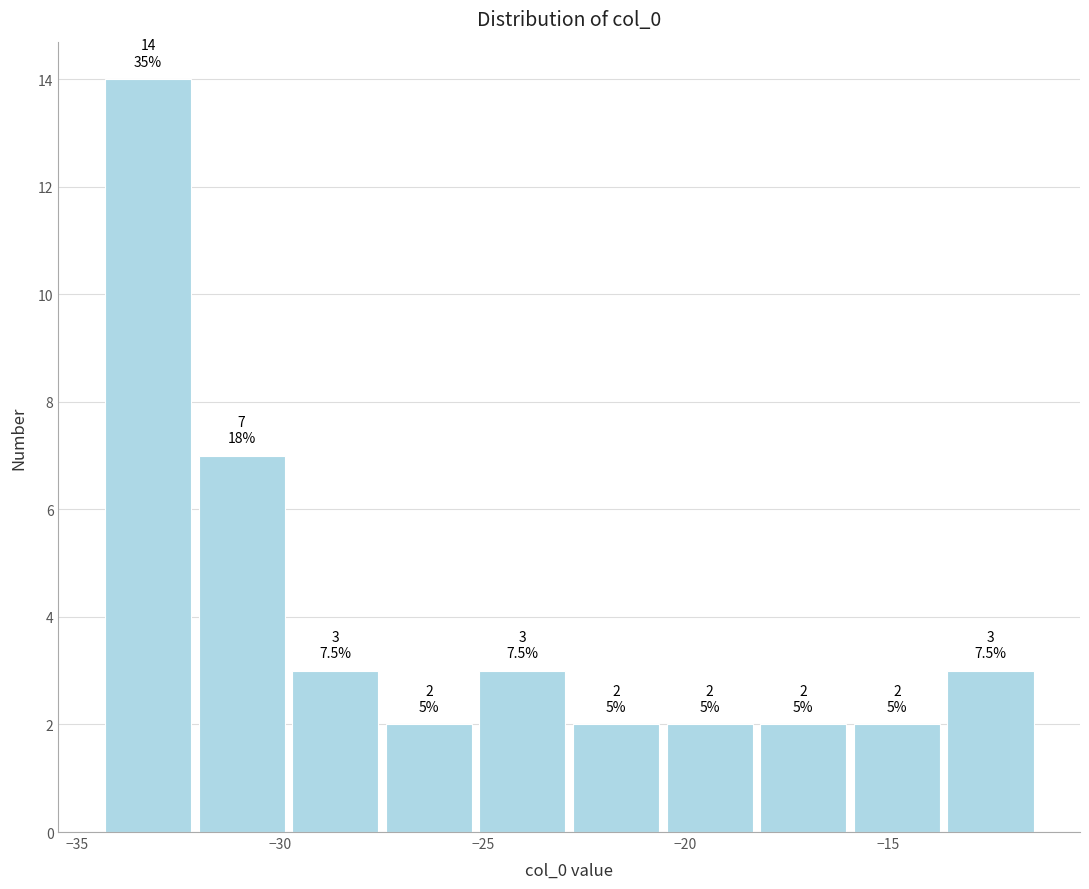

Which range on the x-axis has the tallest bar?

-34.5 to -32.0